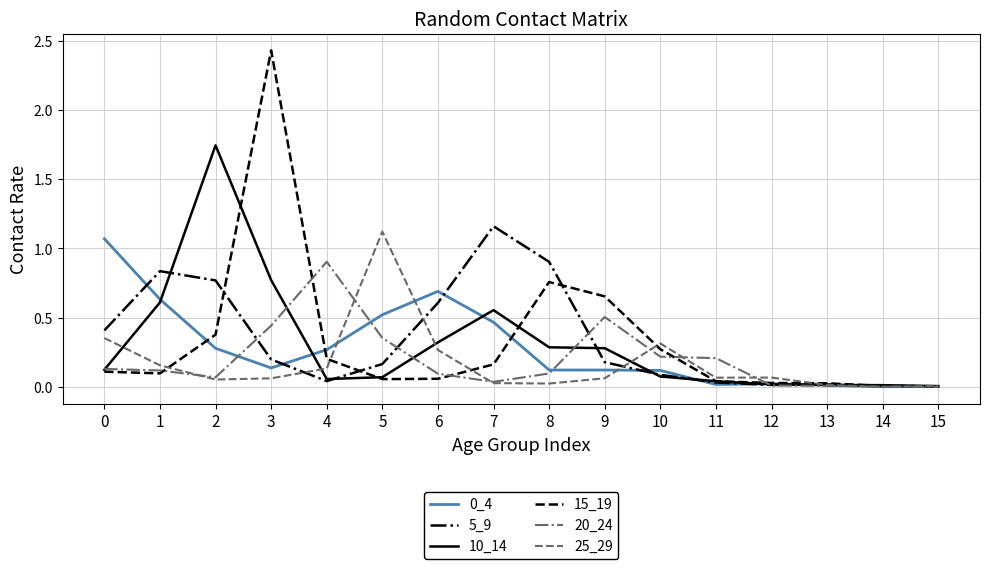

Which category has the highest value across all series?

3